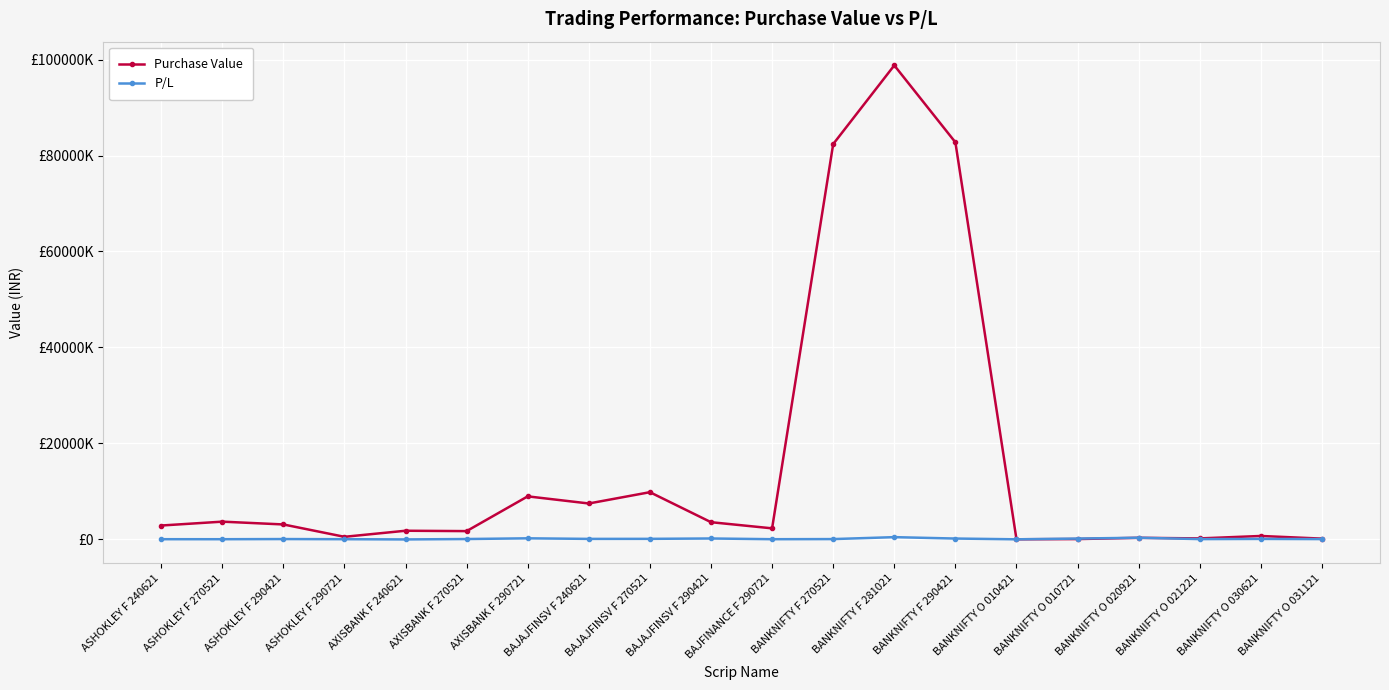

At which label is Purchase Value closest to 49406771?

BANKNIFTY F 270521